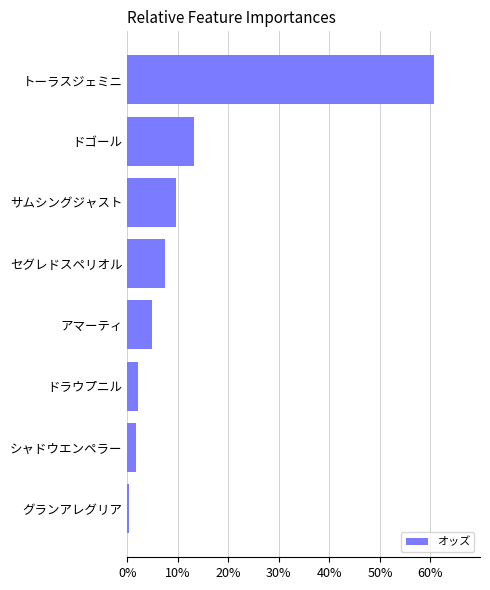

What is the difference between the second highest and second lowest values?

11.5